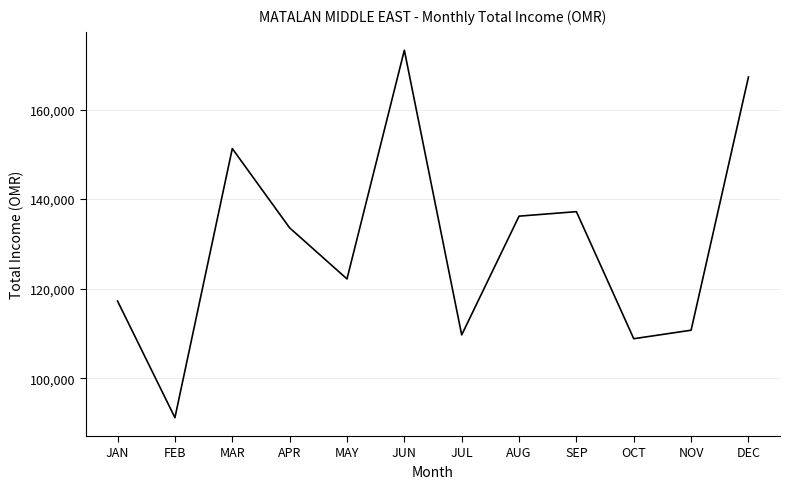

How many values exceed 133586?

6